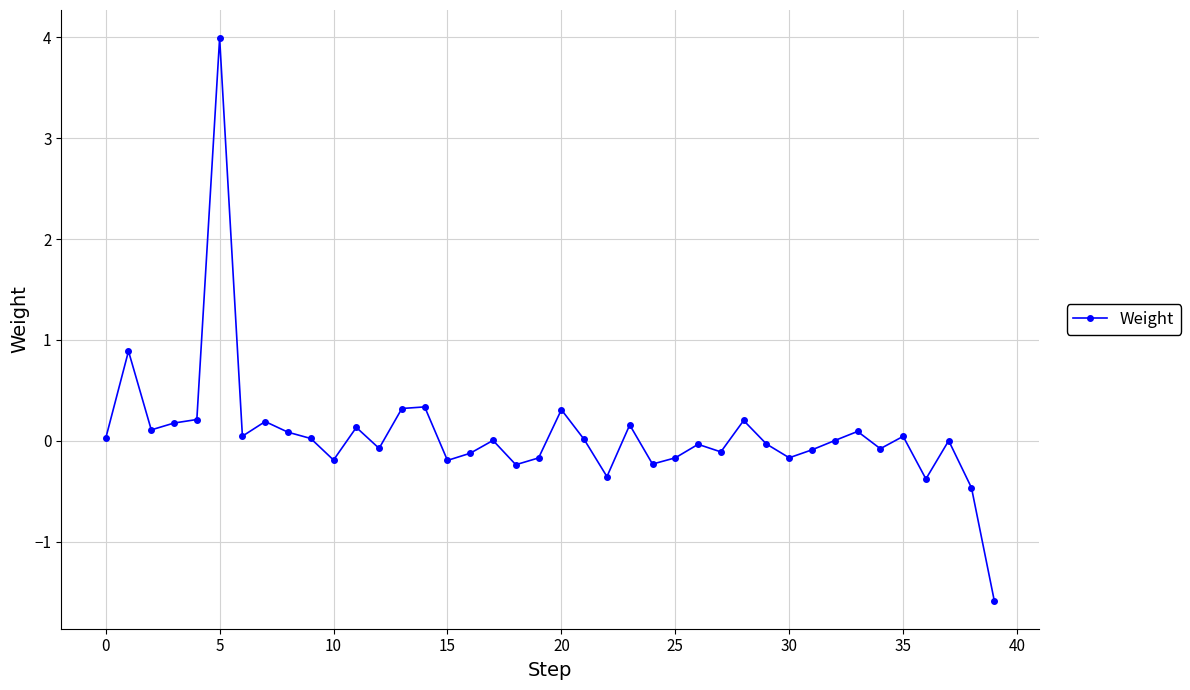

How many series are shown in this chart?

1